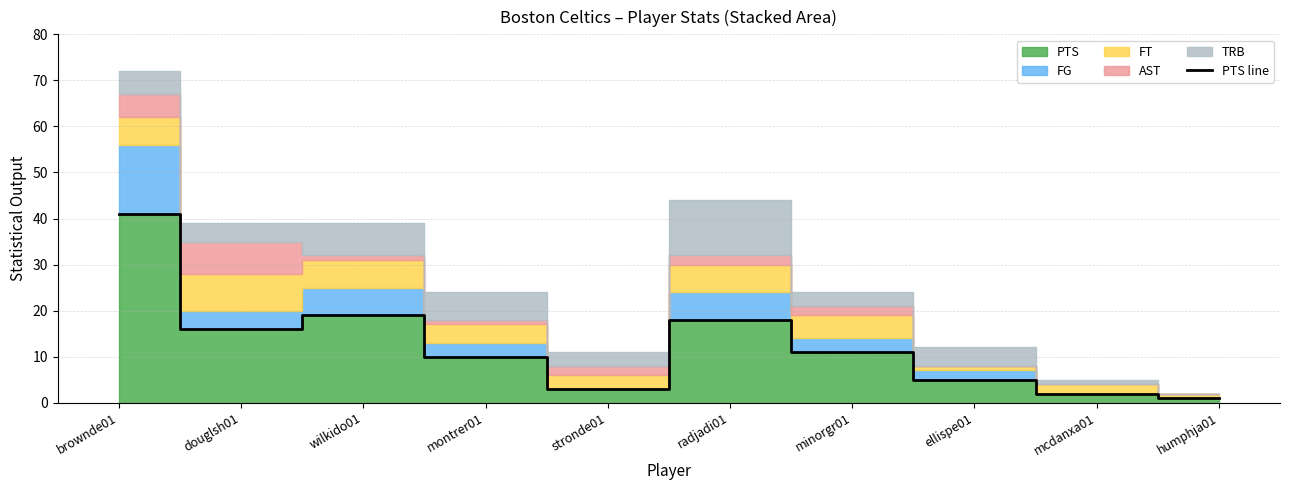

Approximately how many times larger is the value at brownde01 compared to montrer01?

4.1